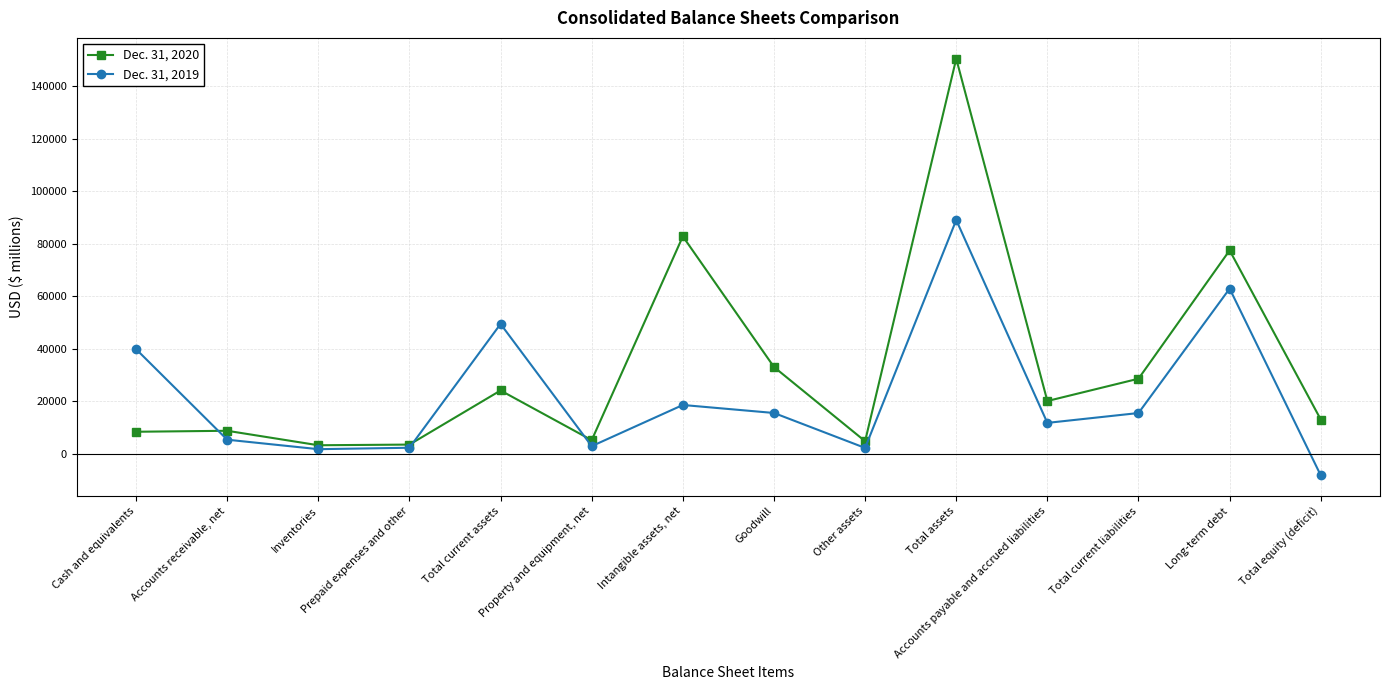

The value of Dec. 31, 2019 at Total current assets is 49519. True or false?

True